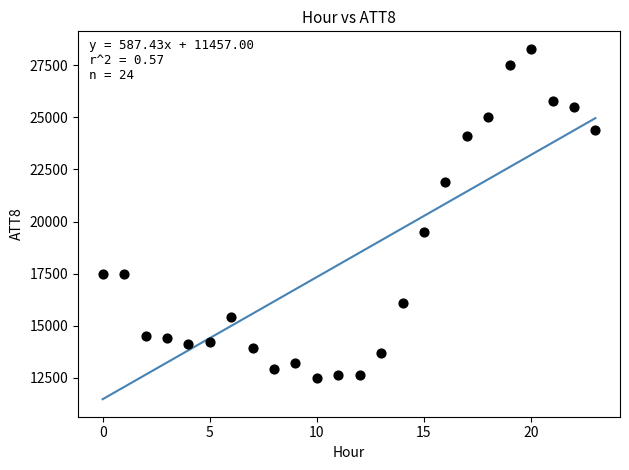

What Y value in the scatter plot is closest to 20400?

19500